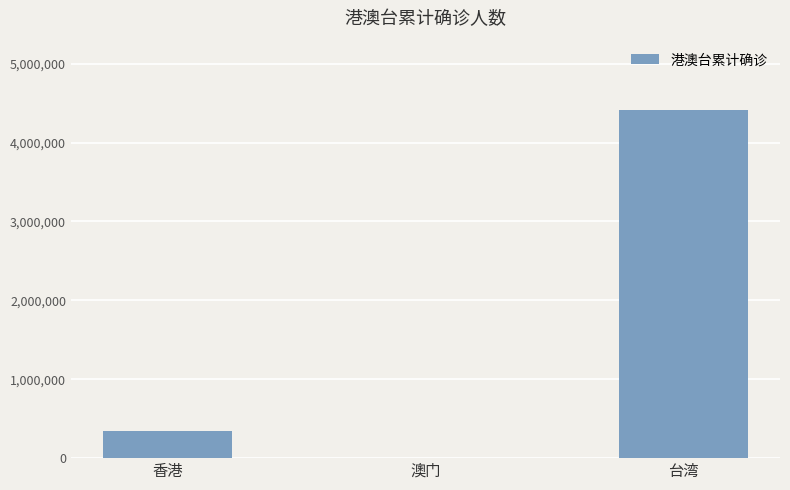

Where is the data nearest to the value 2204820?

香港